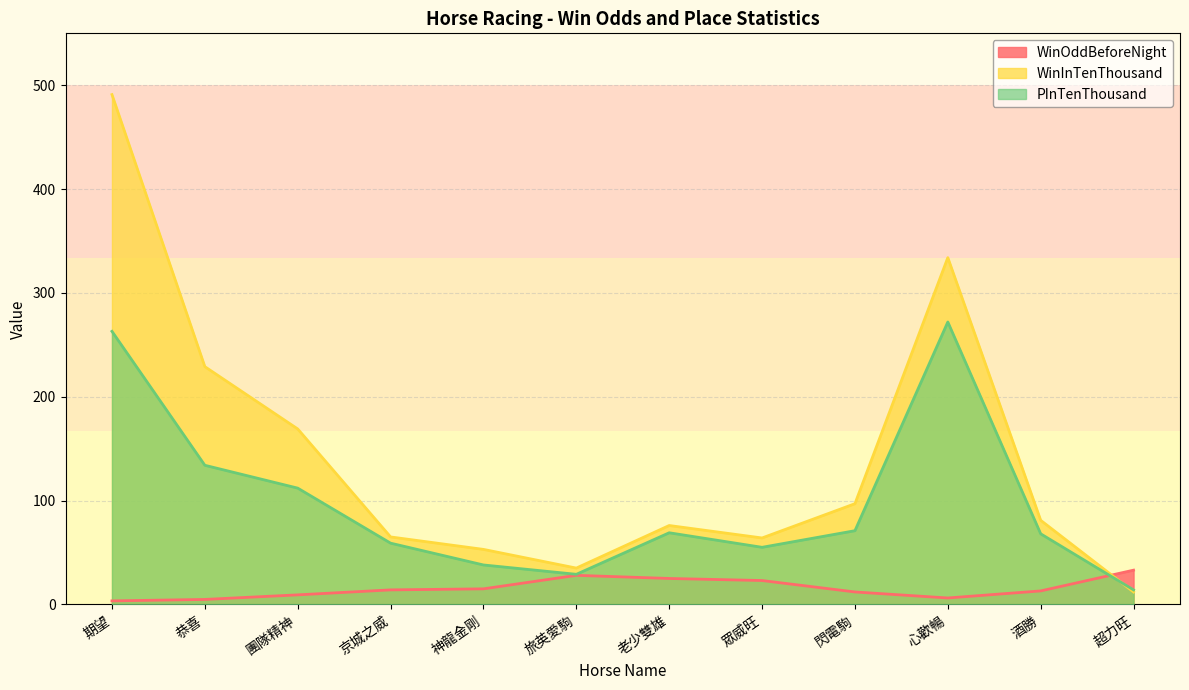

Does the chart have visible grid lines?

Yes